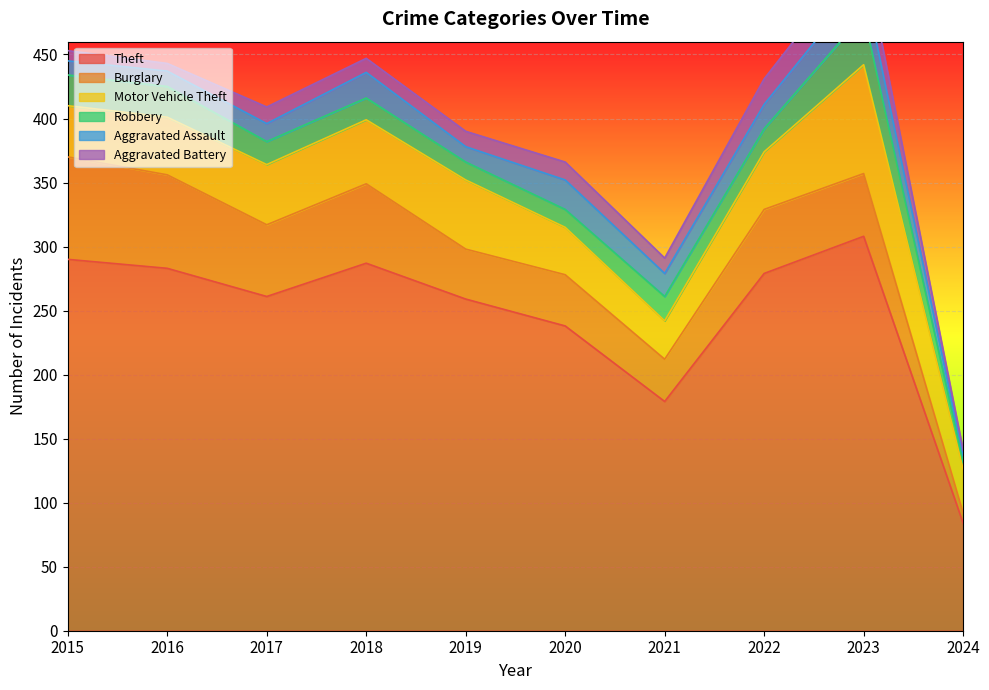

Is it true that Theft equals 179 at 2021?

True